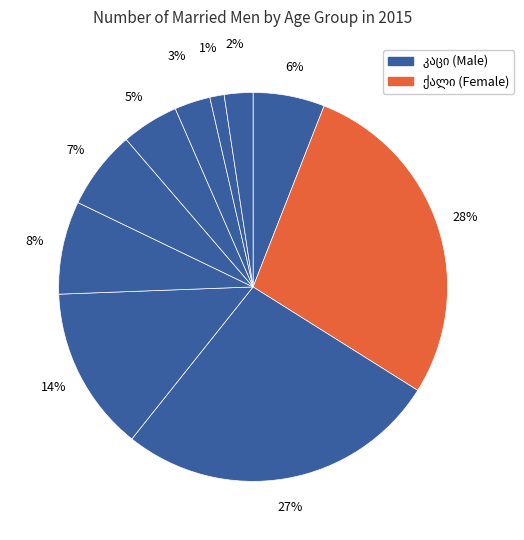

How many slices are in this pie chart?

10